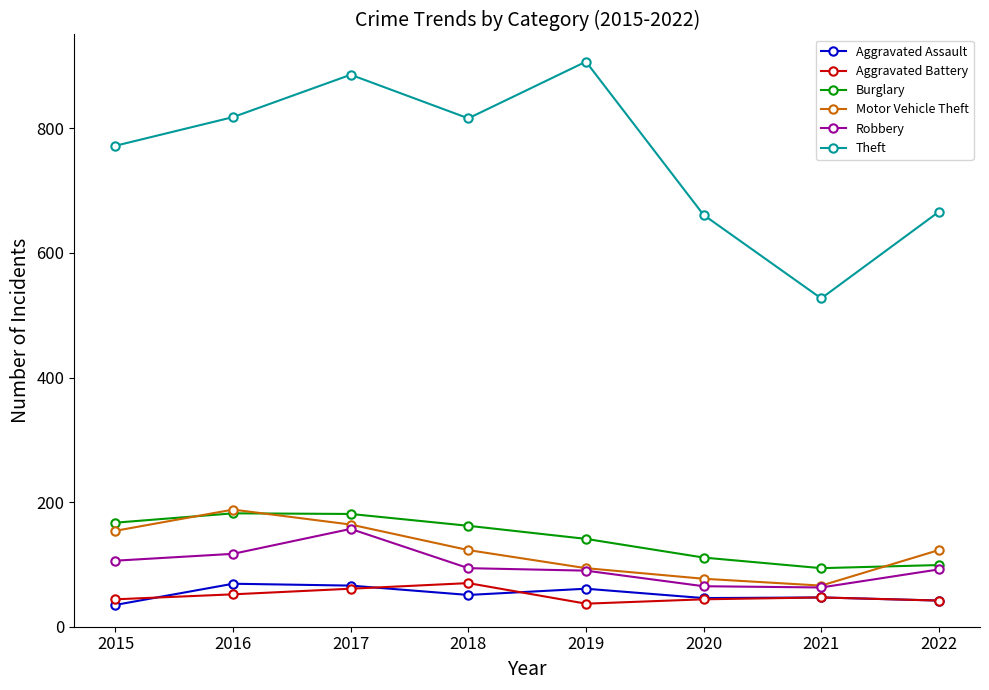

In Theft, how many points are higher than both neighbors (excluding endpoints)?

2